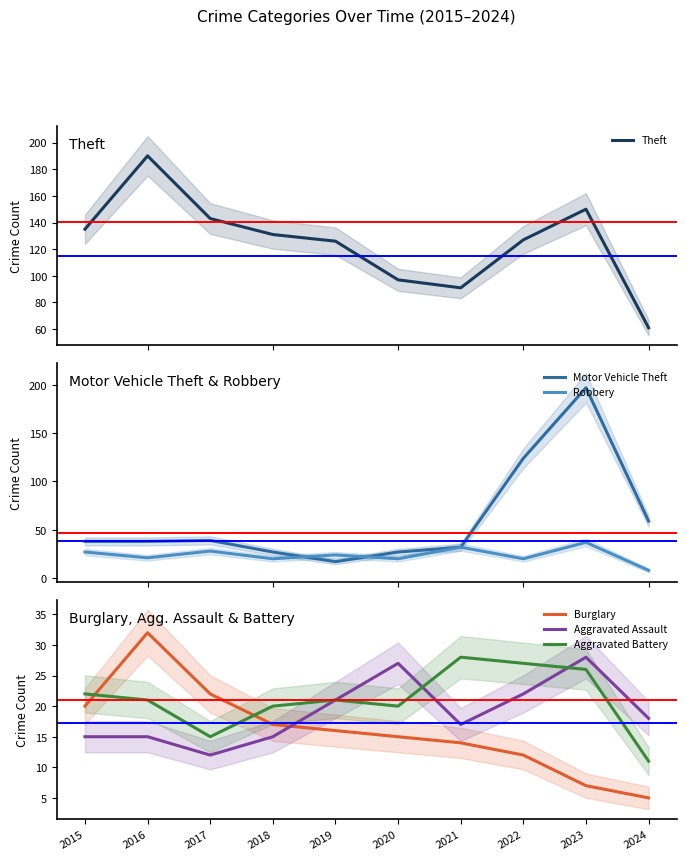

Which category has the lowest value in the Motor Vehicle Theft series?

2019